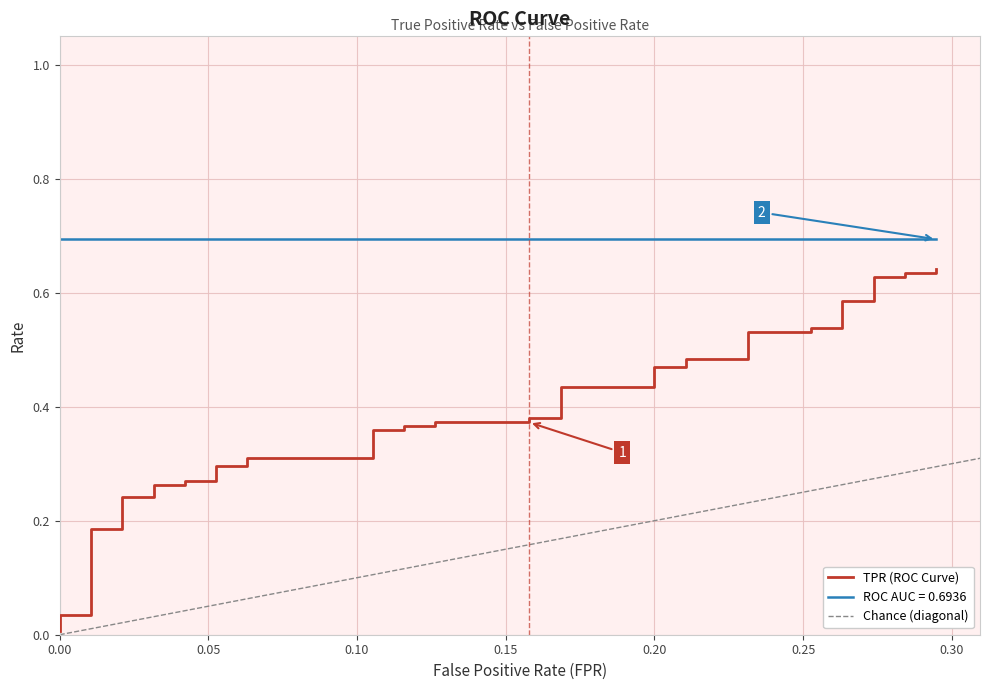

Reading left to right, list all the values displayed in this chart.

fpr: fpr=0.0	tpr=0.0	roc_auc=0.0	3=0.0	4=0.0	5=0.0	6=0.0	7=0.0	8=0.0	9=0.0	10=0.1	11=0.1	12=0.1	13=0.1	14=0.1	15=0.1	16=0.1	17=0.1	18=0.1	19=0.1	20=0.2	21=0.2	22=0.2	23=0.2	24=0.2	25=0.2	26=0.2	27=0.2	28=0.2	29=0.2	30=0.3	31=0.3	32=0.3	33=0.3	34=0.3	35=0.3	36=0.3	37=0.3	38=0.3	39=0.3
tpr: fpr=0.0	tpr=0.0	roc_auc=0.0	3=0.2	4=0.2	5=0.2	6=0.2	7=0.3	8=0.3	9=0.3	10=0.3	11=0.3	12=0.3	13=0.3	14=0.3	15=0.4	16=0.4	17=0.4	18=0.4	19=0.4	20=0.4	21=0.4	22=0.4	23=0.4	24=0.4	25=0.5	26=0.5	27=0.5	28=0.5	29=0.5	30=0.5	31=0.5	32=0.5	33=0.6	34=0.6	35=0.6	36=0.6	37=0.6	38=0.6	39=0.6
roc_auc: fpr=0.7	tpr=0.7	roc_auc=0.7	3=0.7	4=0.7	5=0.7	6=0.7	7=0.7	8=0.7	9=0.7	10=0.7	11=0.7	12=0.7	13=0.7	14=0.7	15=0.7	16=0.7	17=0.7	18=0.7	19=0.7	20=0.7	21=0.7	22=0.7	23=0.7	24=0.7	25=0.7	26=0.7	27=0.7	28=0.7	29=0.7	30=0.7	31=0.7	32=0.7	33=0.7	34=0.7	35=0.7	36=0.7	37=0.7	38=0.7	39=0.7